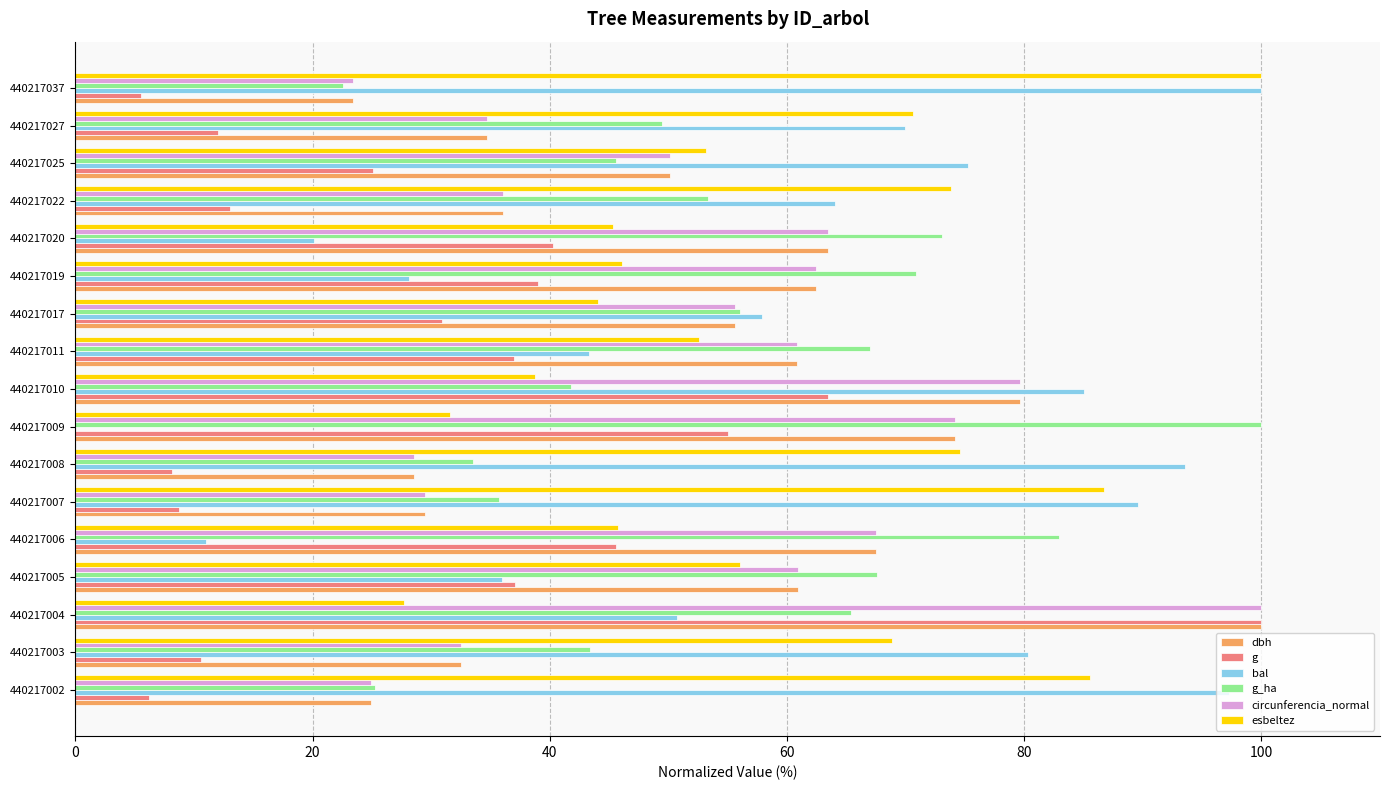

How many values in bal are above zero?

16